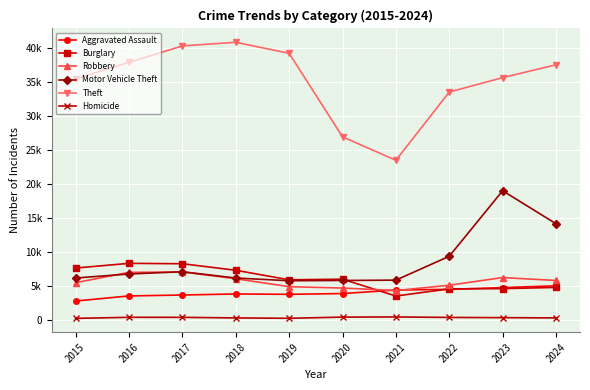

What is the value of the Robbery point at the 9th from the left?

6291